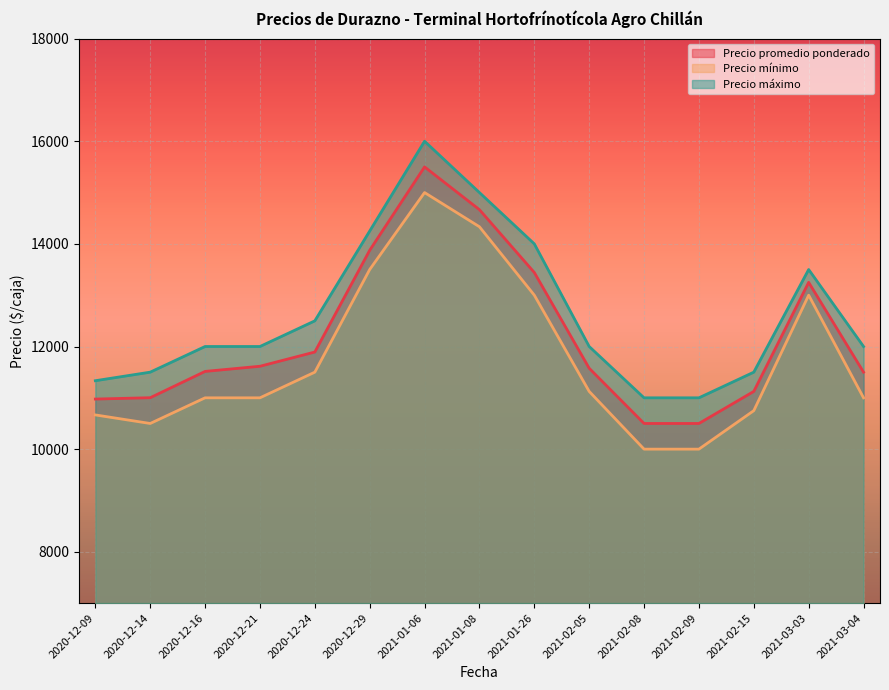

How many lines are shown in the chart?

3